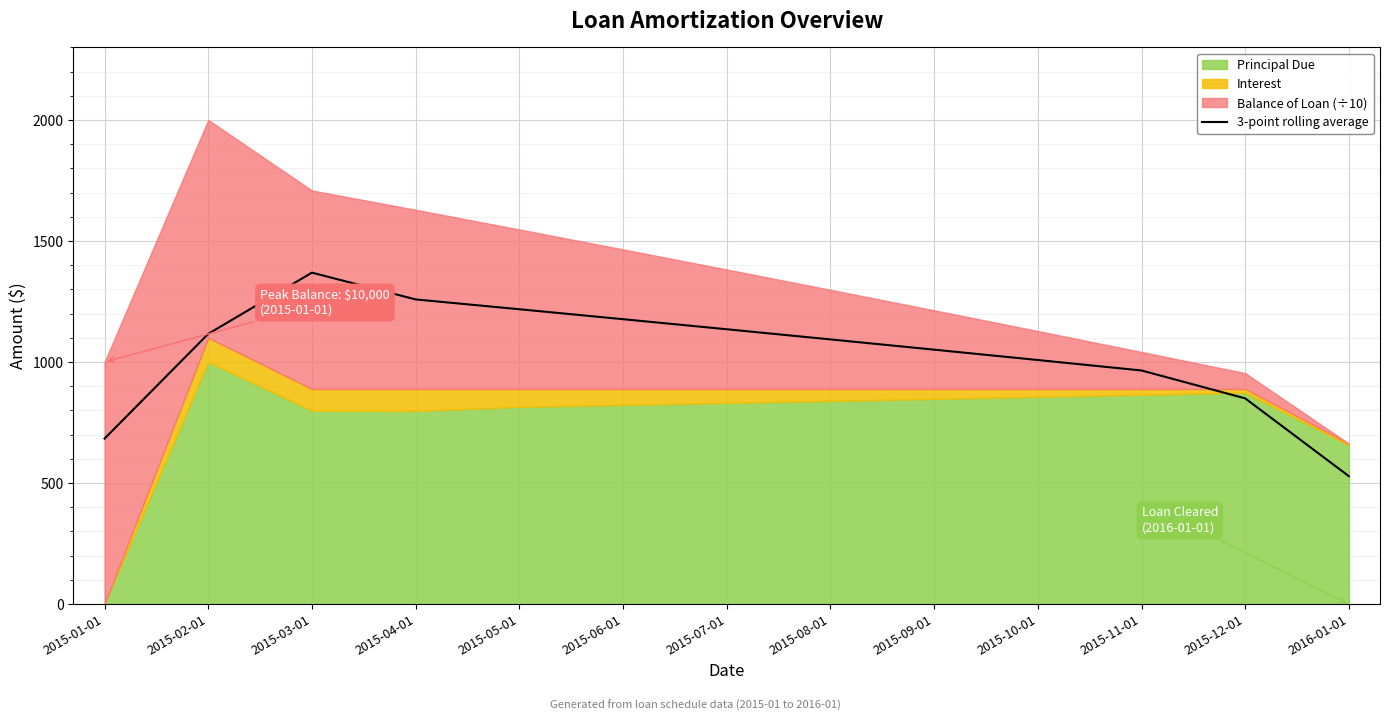

At which label is the value closest to 948?

2015-11-01